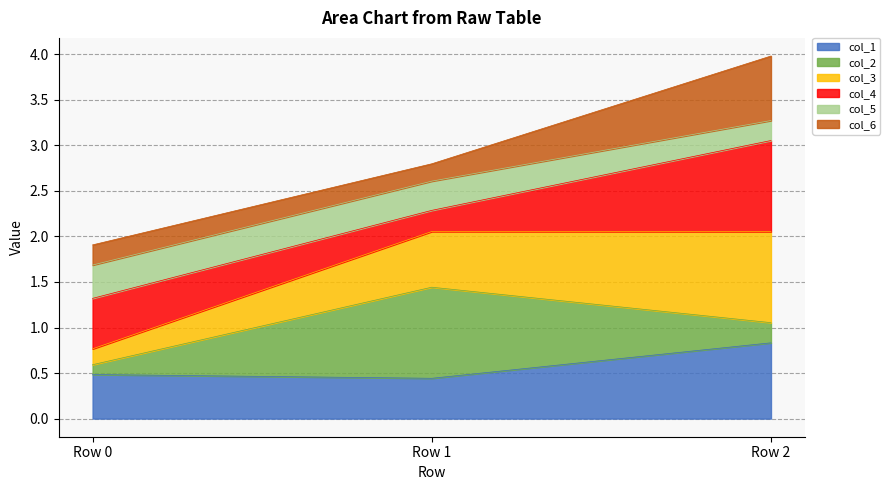

The col_1 series shows 0.5 at Row 0. True or false?

True